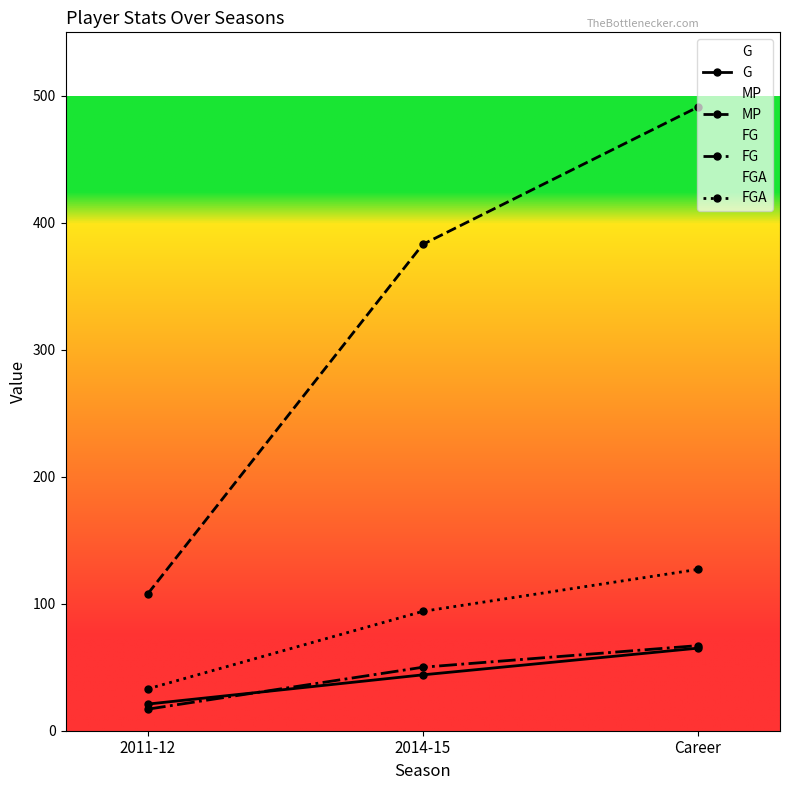

Is it true that FGA equals 151 at 2014-15?

False